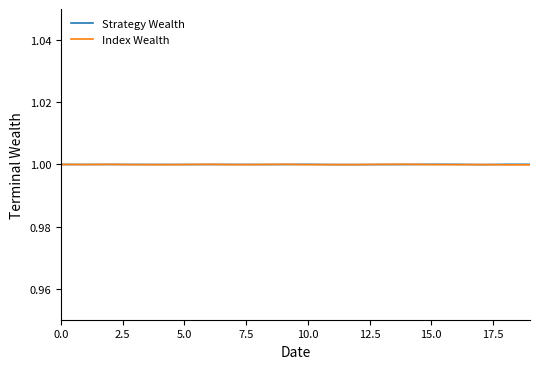

What is the highest value of the Strategy Wealth series?

1.0